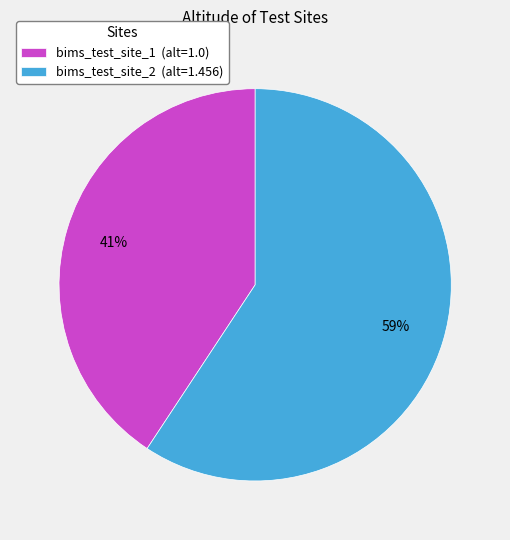

Which category has the biggest portion of the pie?

bims_test_site_2